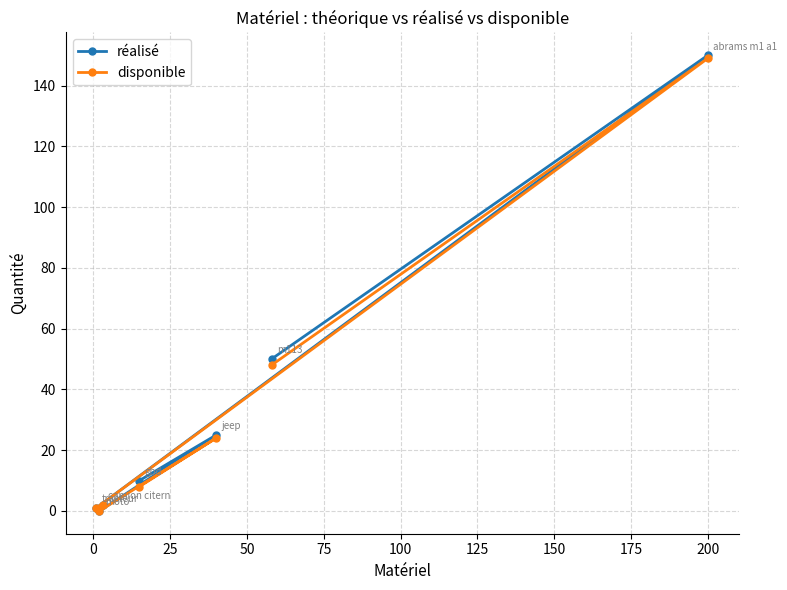

Is this an area chart (filled region under the line)?

No